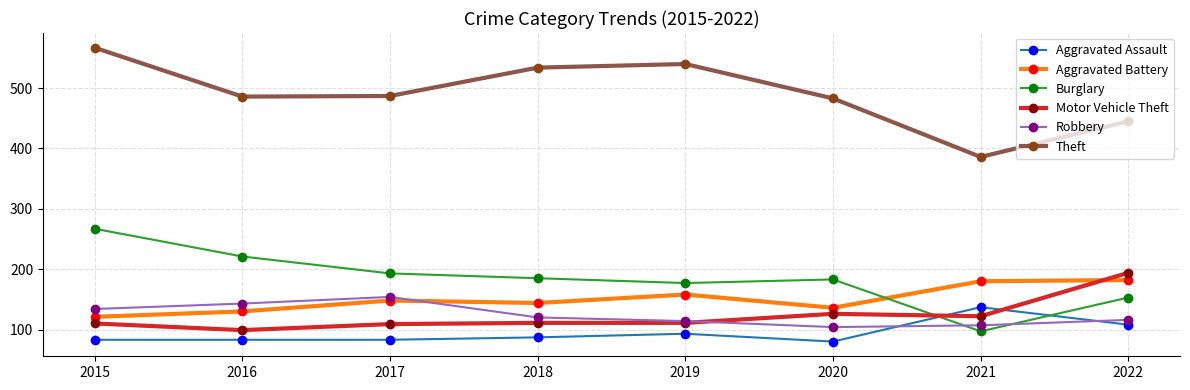

True or false: Motor Vehicle Theft and Burglary intersect in this chart.

True